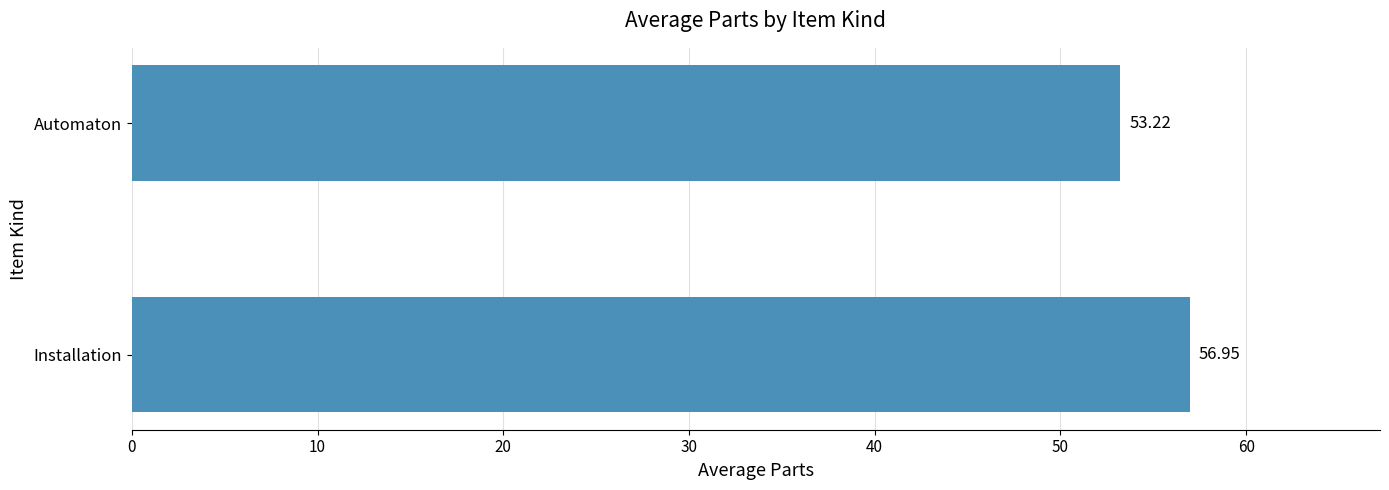

At which category does the chart reach its peak across all series?

Installation